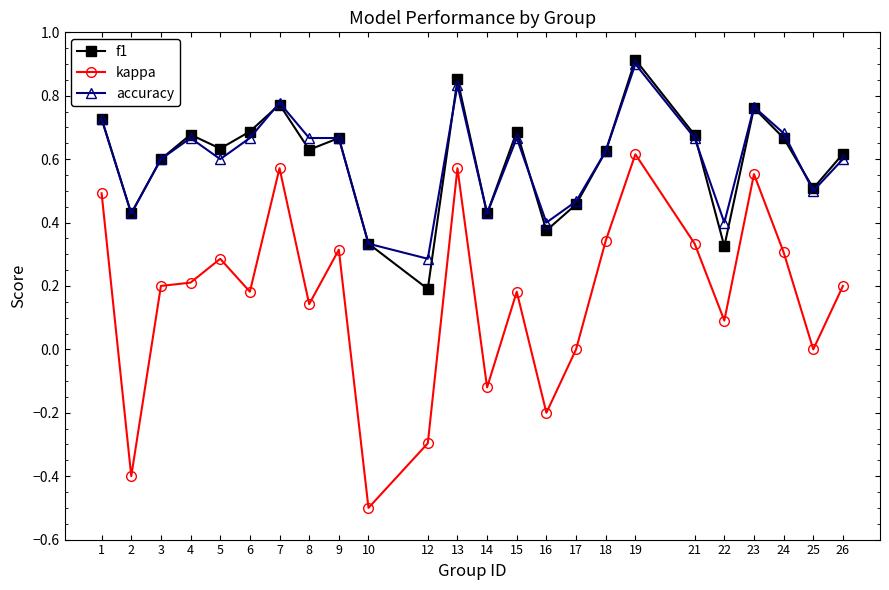

Is this an area chart (filled region under the line)?

No